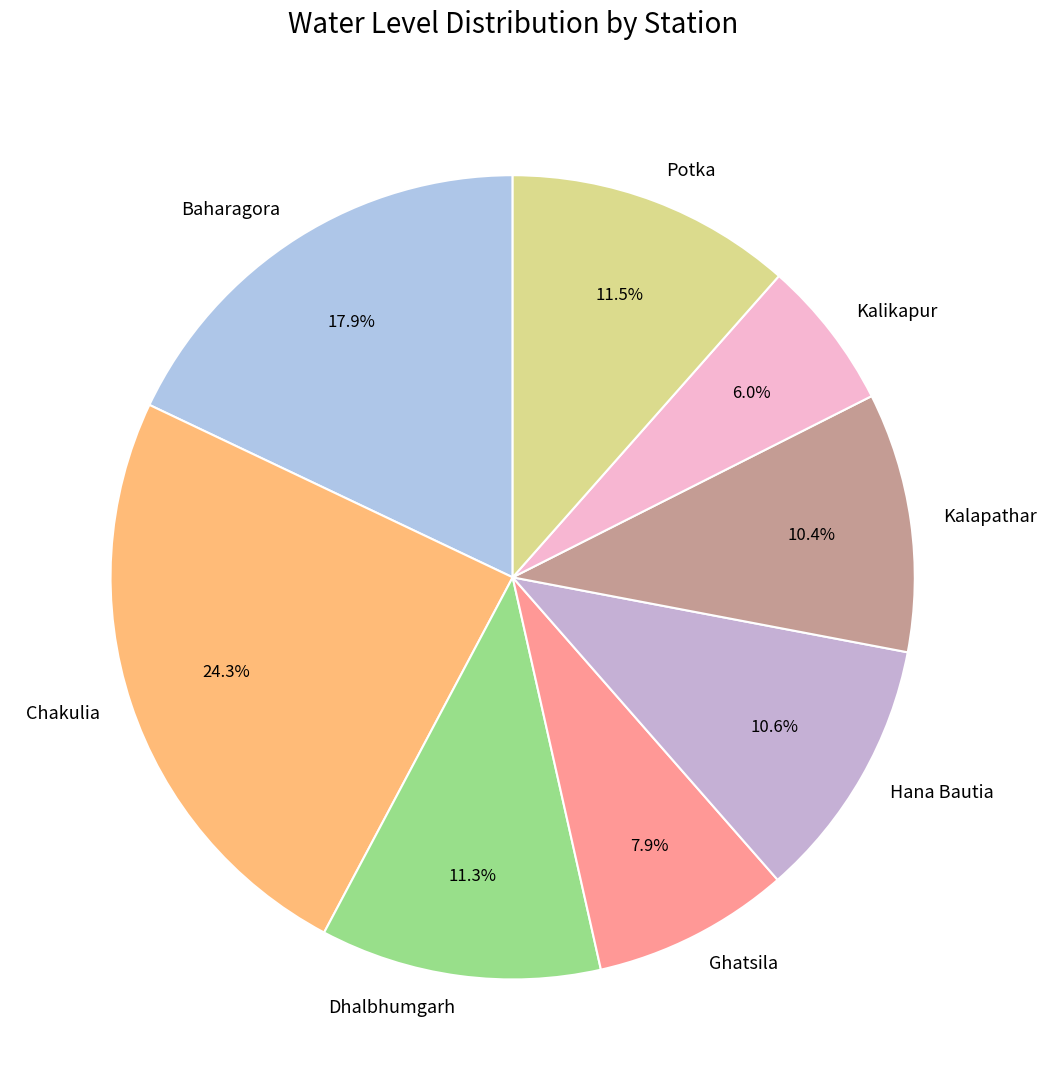

Count the number of slices in the pie.

8